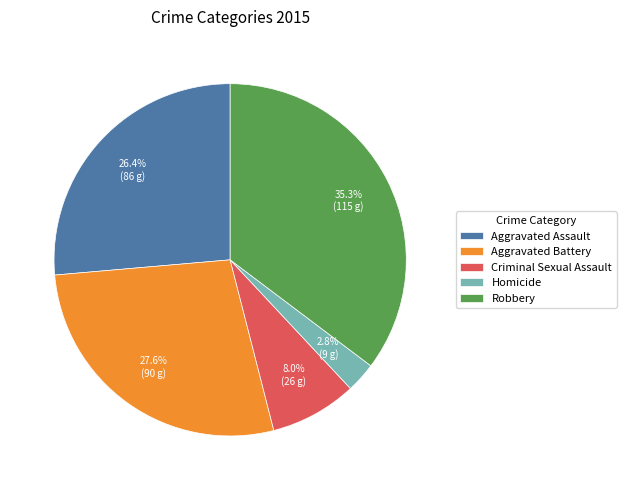

Between Robbery and Aggravated Battery, which is larger?

Robbery